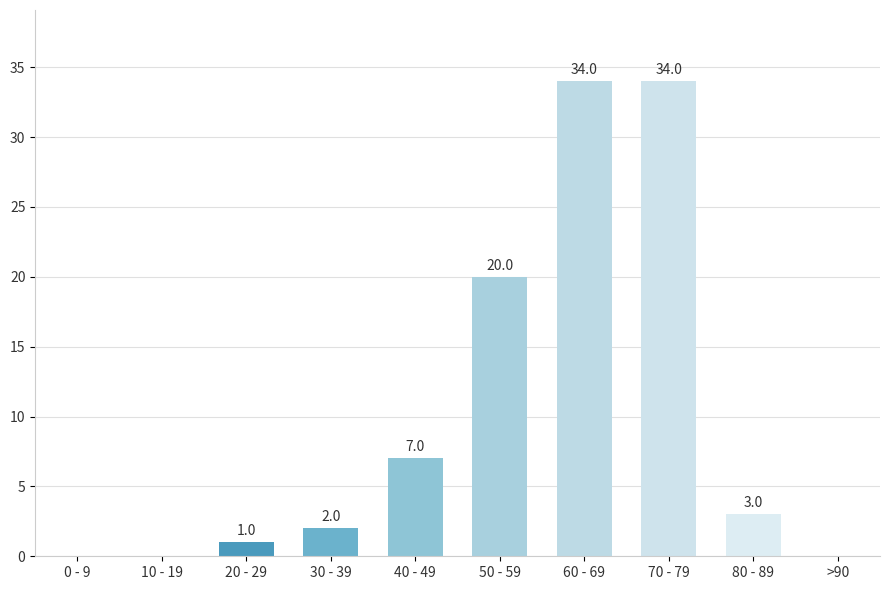

Which has a higher value, 30 - 39 or >90?

30 - 39